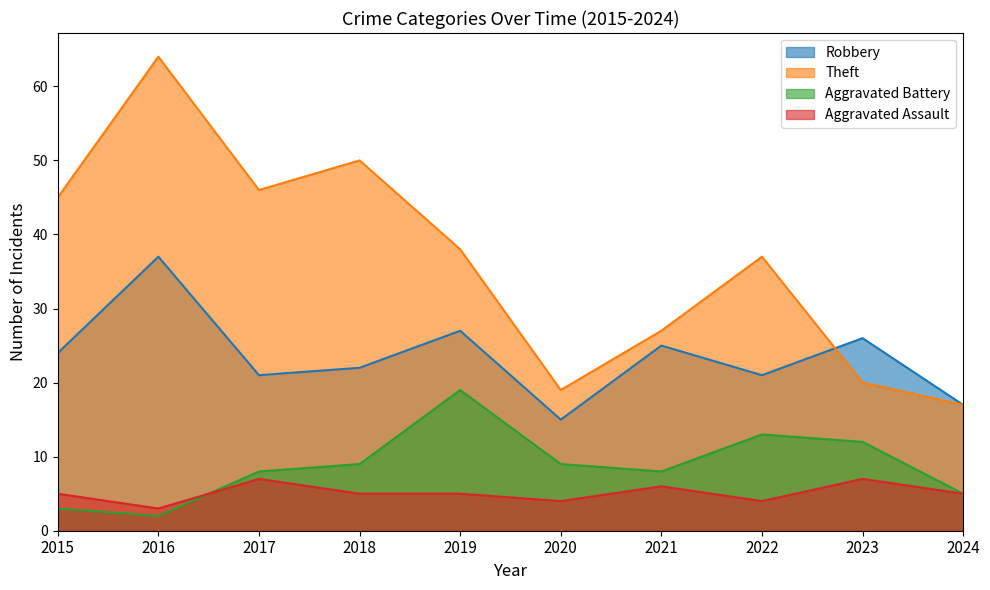

Which has a higher value, 2021 or 2015?

2021